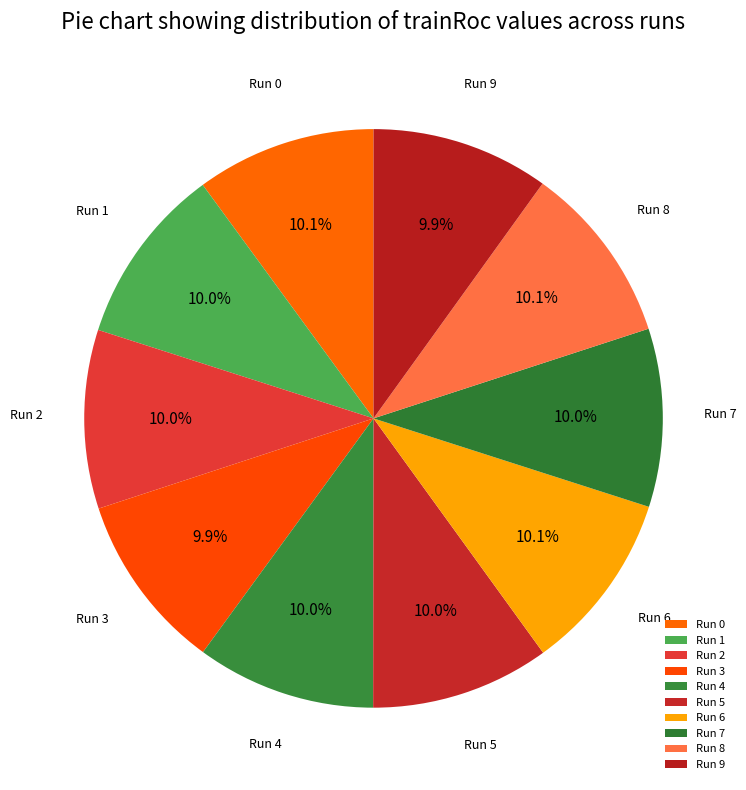

How much of the chart is everything except Run 2?

90.0%